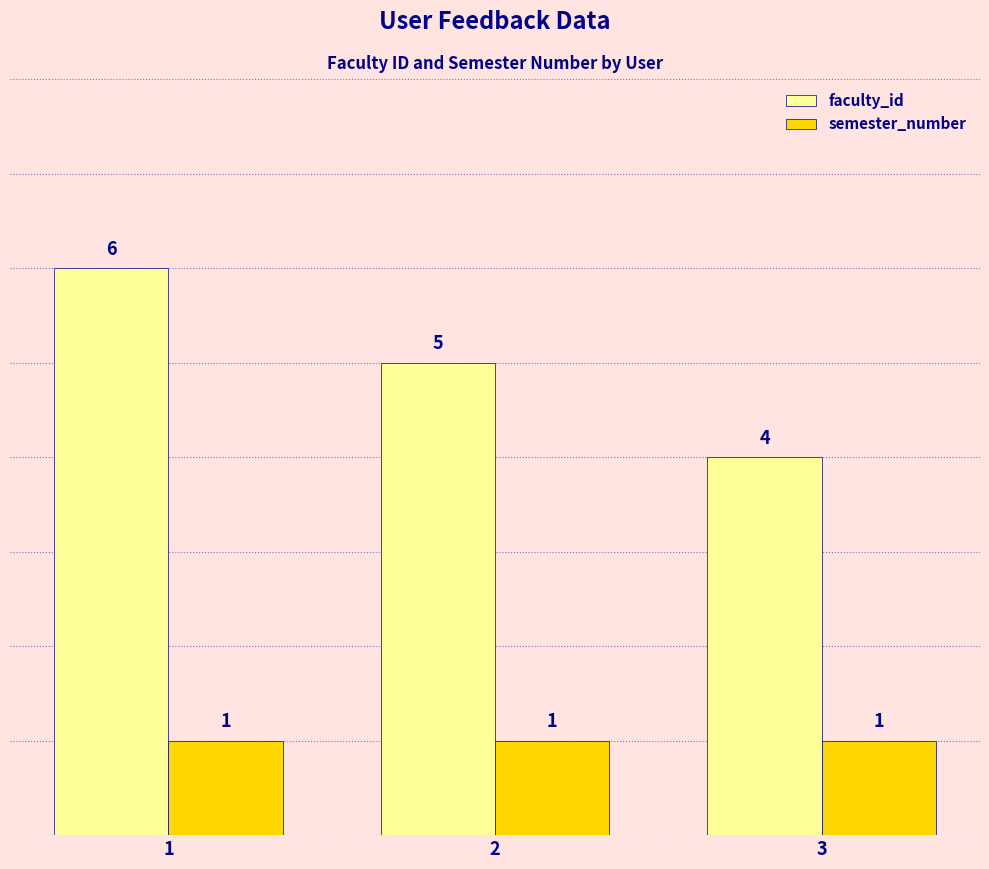

The faculty_id series shows 5 at 2. True or false?

True